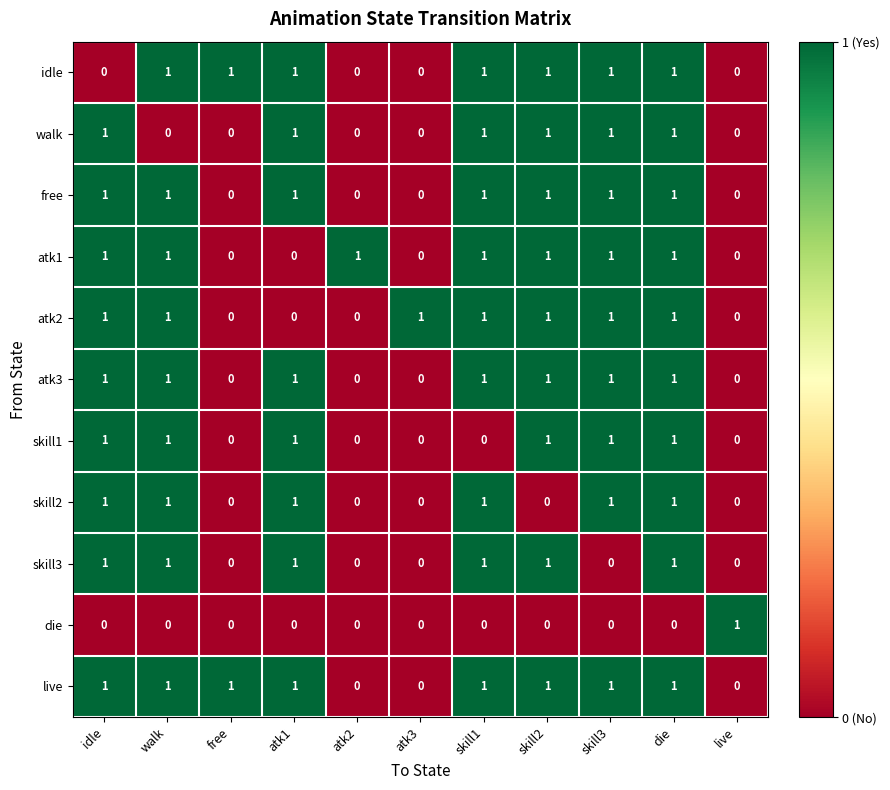

How many idle values are between 0 and 1?

11